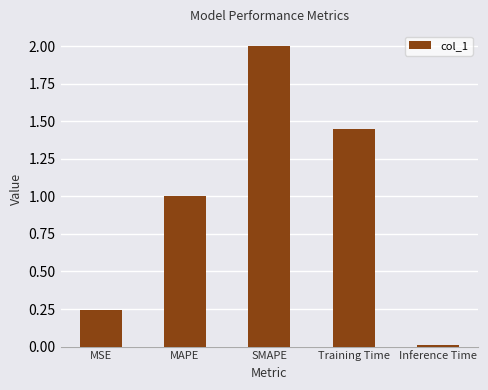

List the labels in order of value, smallest first.

Inference Time, MSE, MAPE, Training Time, SMAPE